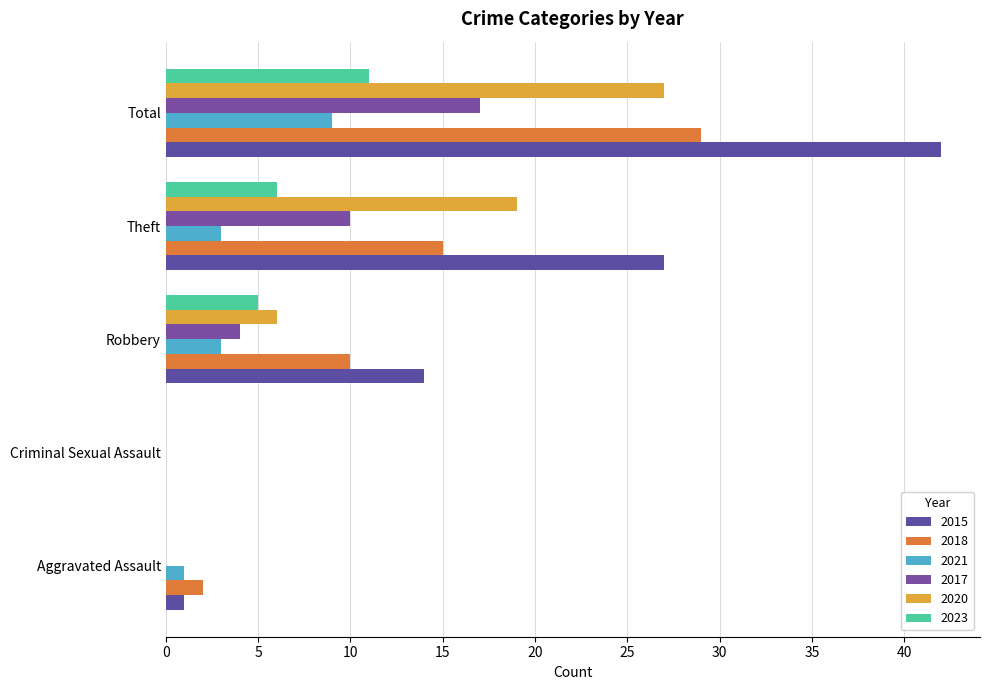

The value of 2023 at Aggravated Assault is 0. True or false?

True